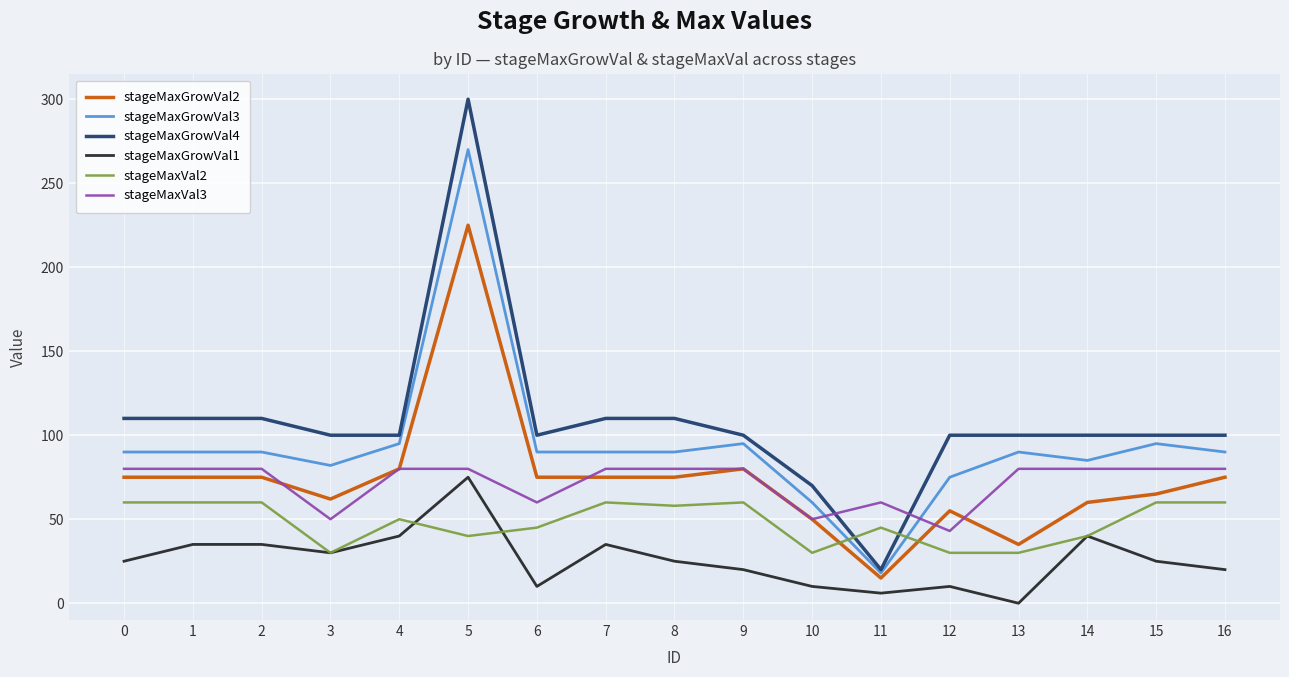

What is the maximum value shown in the chart?

300